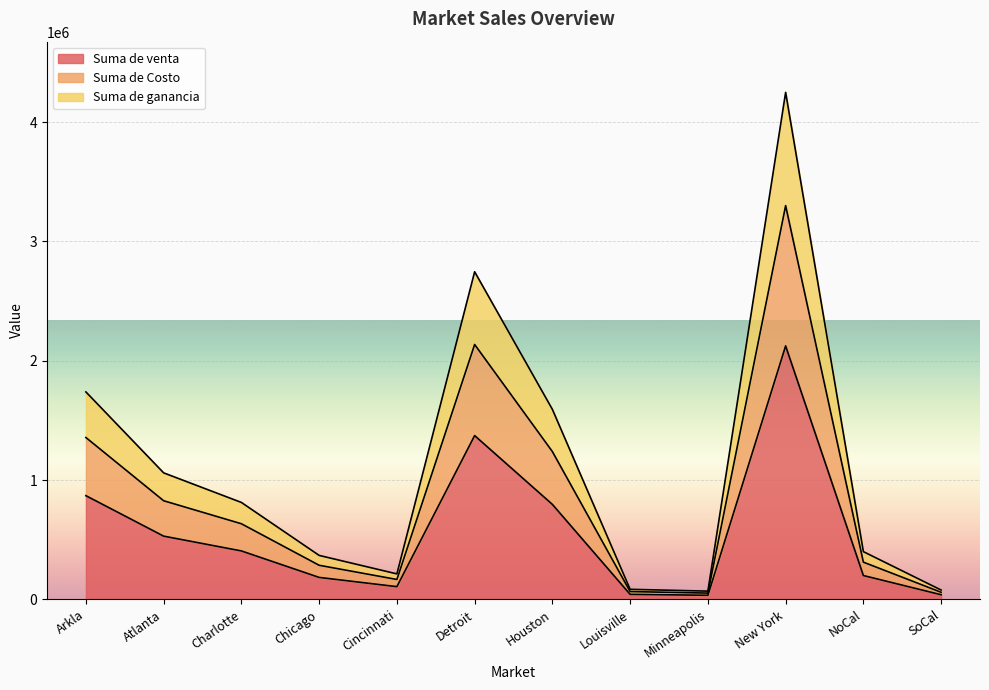

Does the chart display data point markers on the line(s)?

No